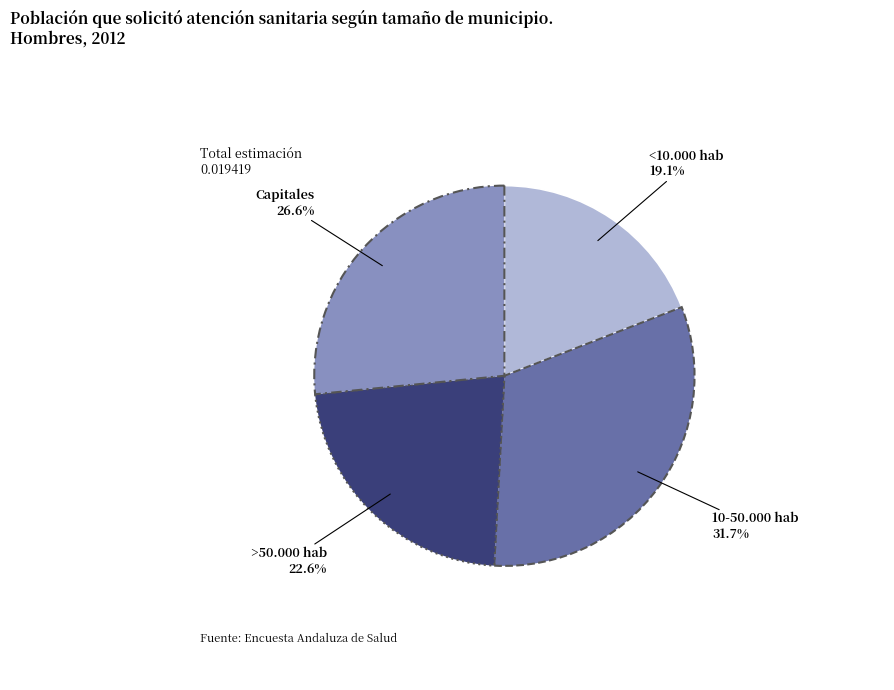

To the nearest percent, what portion does Capitales represent?

27%